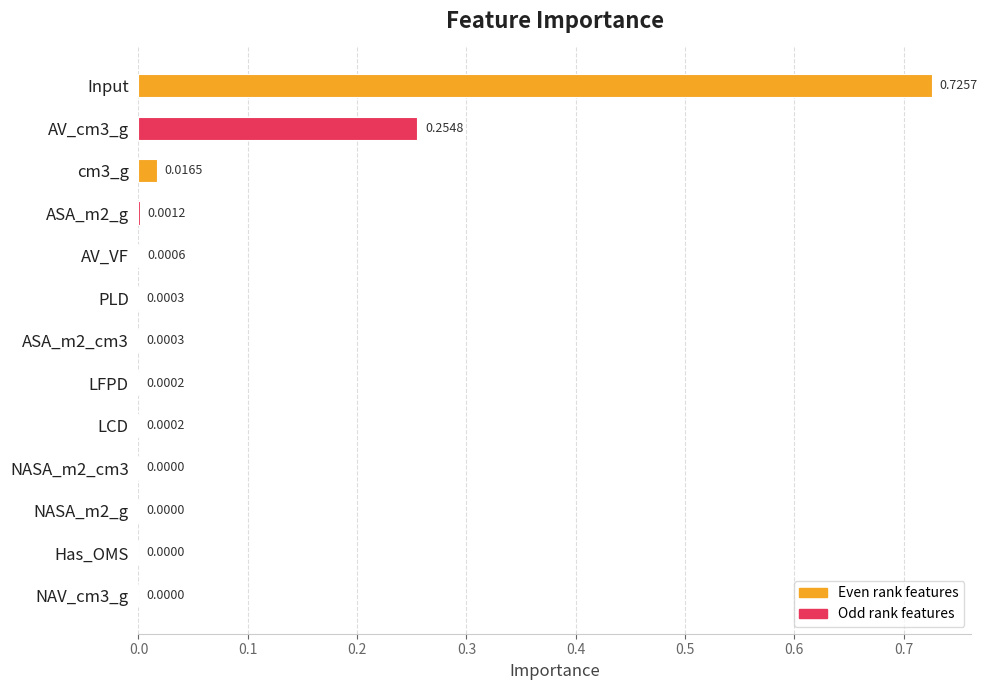

Between Input and Has_OMS, which is larger?

Input